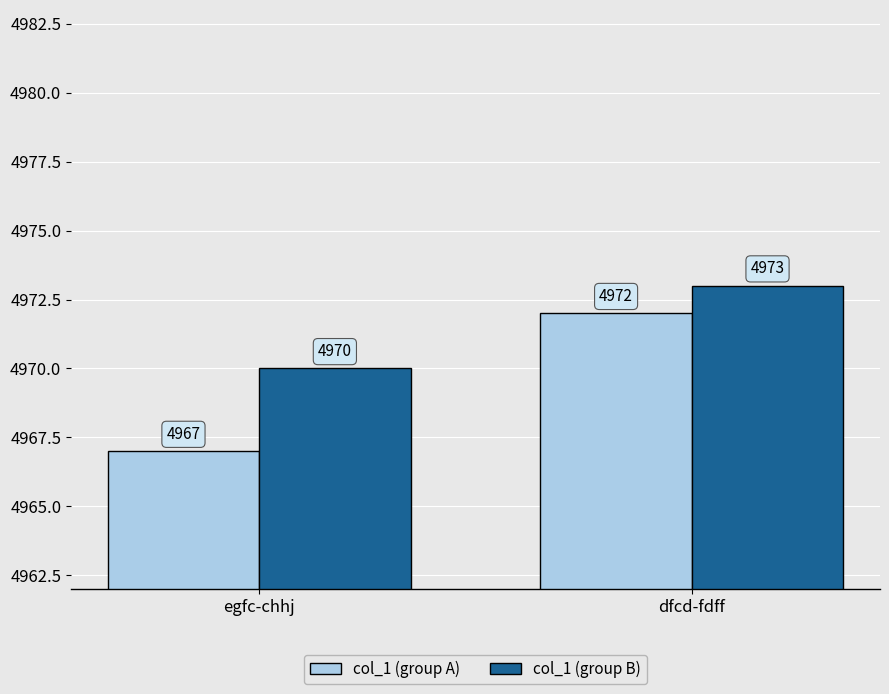

List the series in order of their peak value, lowest first.

col_1 (group A), col_1 (group B)